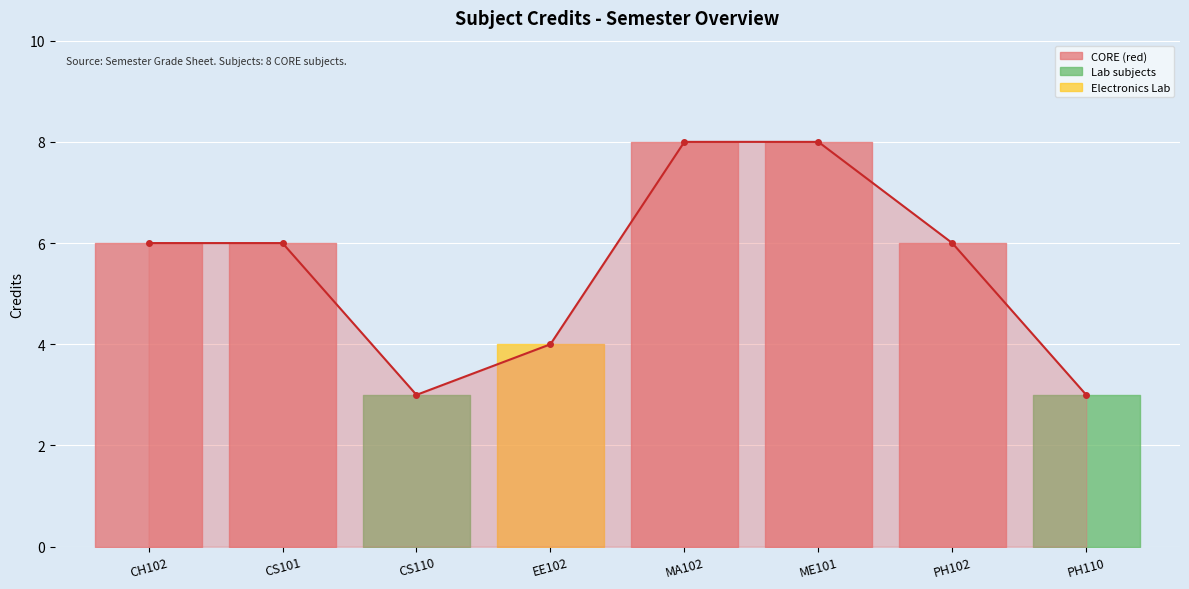

Reading left to right, list all the values displayed in this chart.

CH102=6	CS101=6	CS110=3	EE102=4	MA102=8	ME101=8	PH102=6	PH110=3